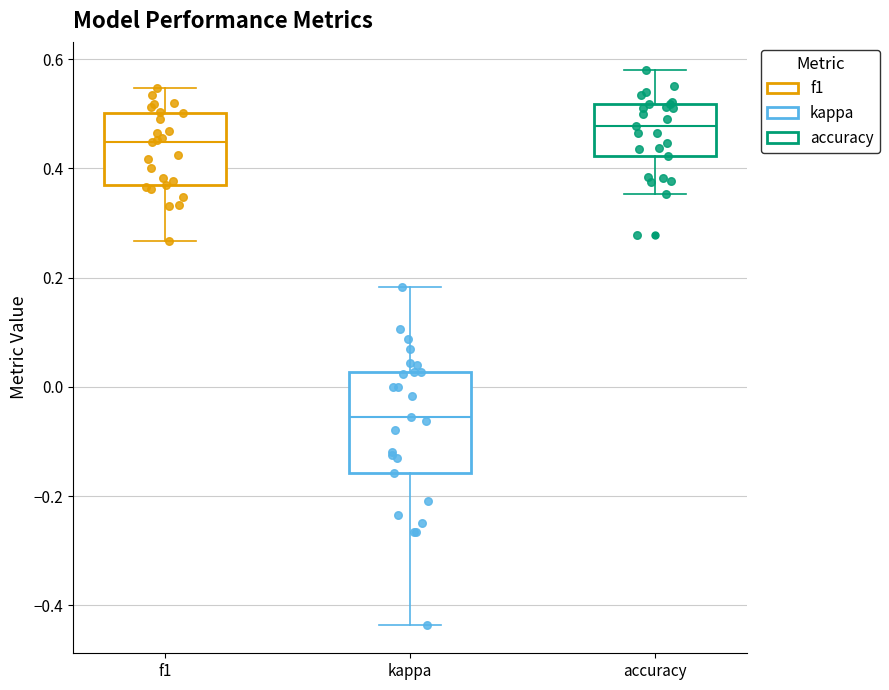

Which box has the highest median line?

accuracy